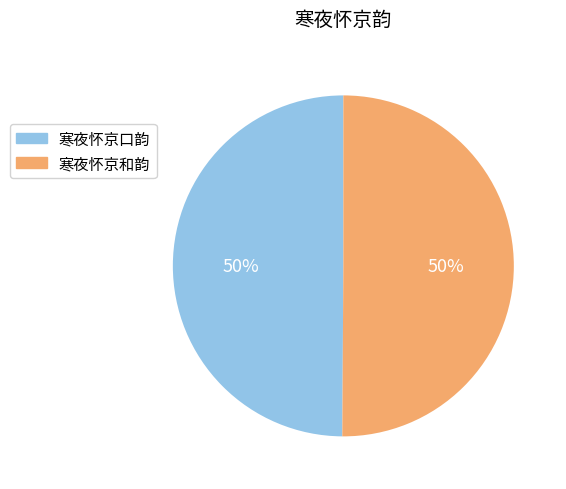

How many segments does this pie chart have?

2